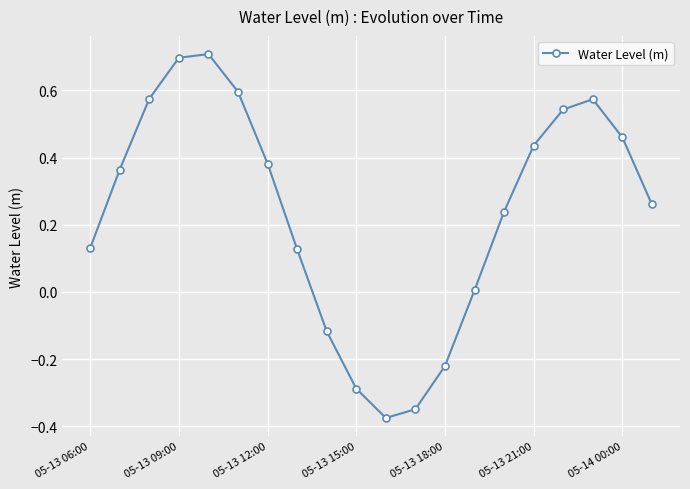

How many interior local peaks (higher than both neighbors) does the data have?

2